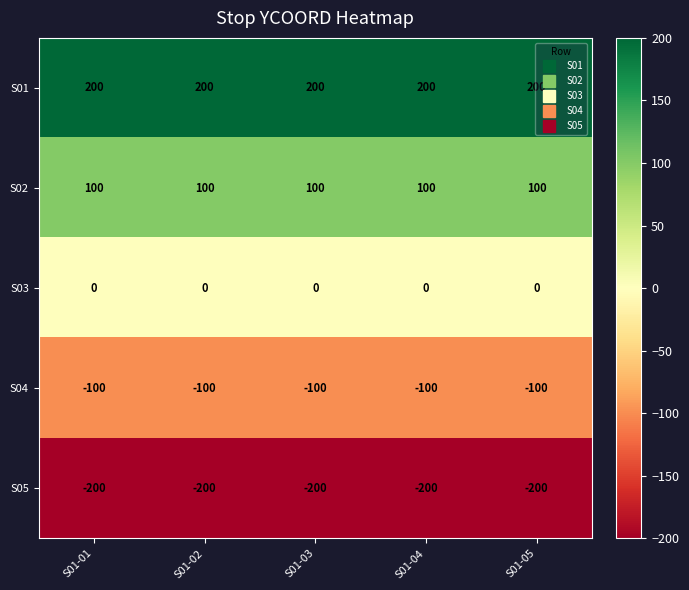

Rank the series by their maximum value, from highest to lowest.

S01, S02, S03, S04, S05